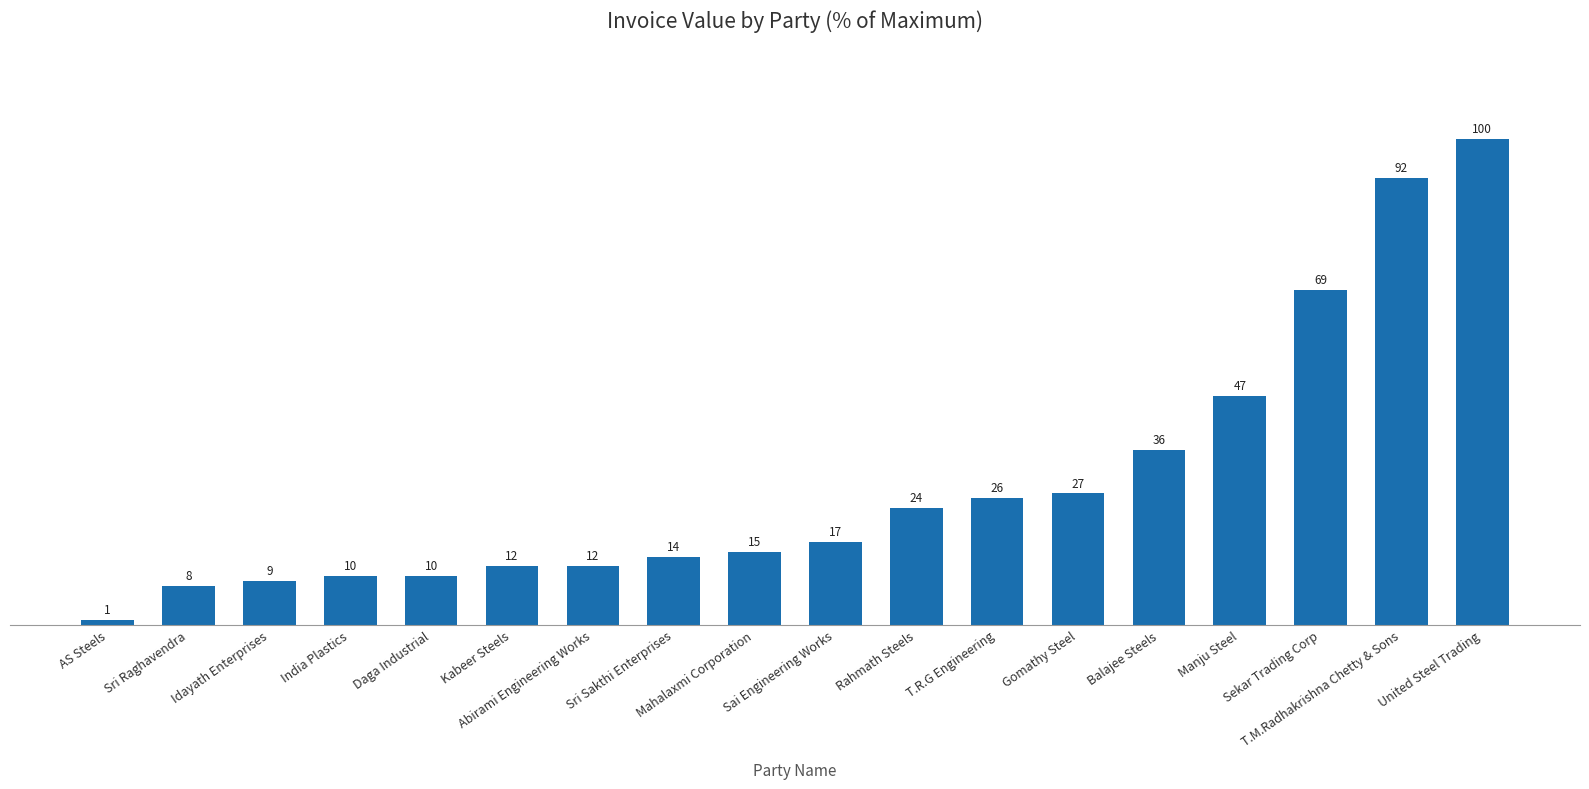

Read the value at Mahalaxmi Corporation.

15